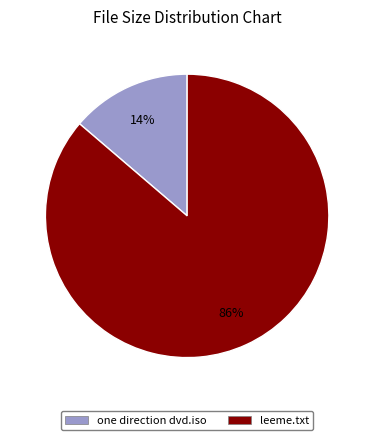

Which slice represents more than half of the pie?

leeme.txt